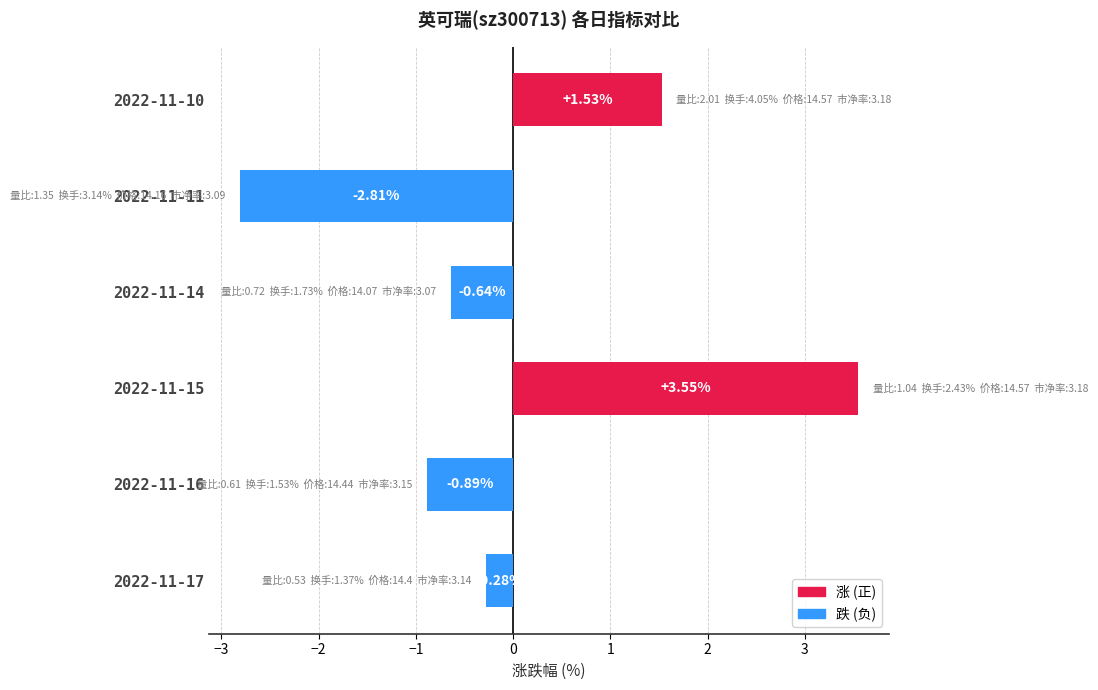

At which label is the value closest to 0?

2022-11-17